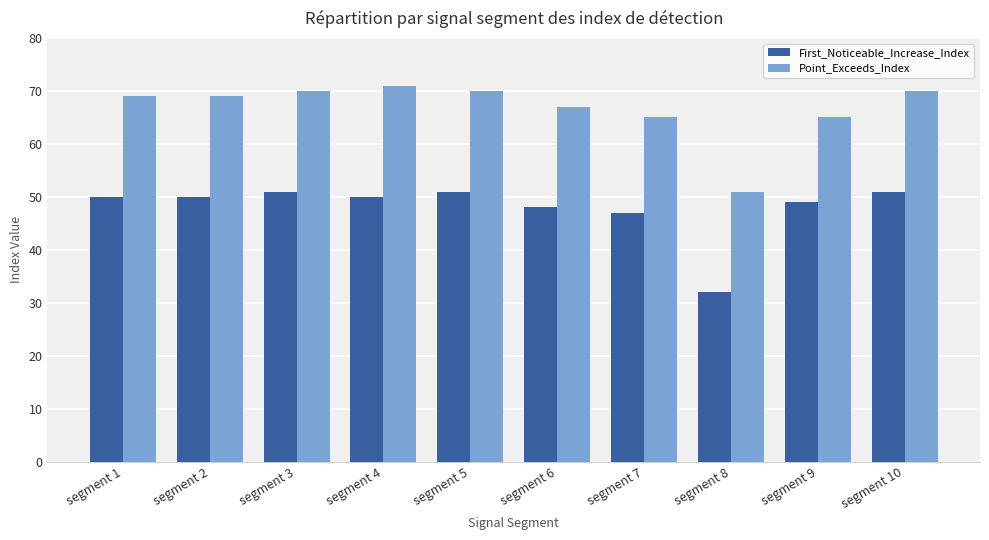

What is the sum of all First_Noticeable_Increase_Index values?

479